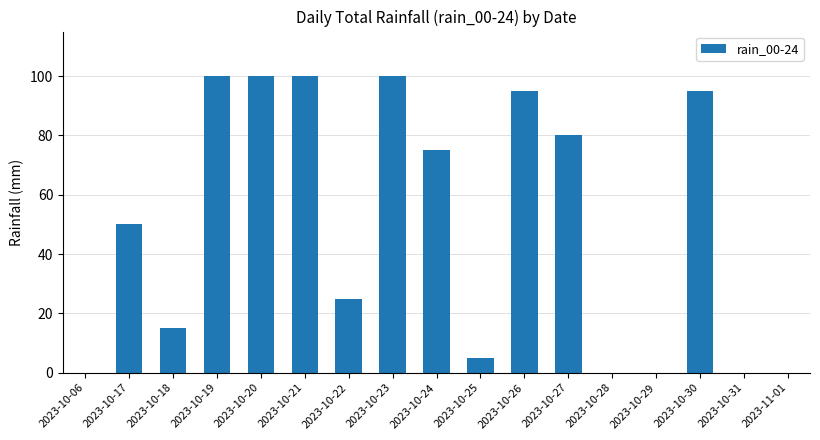

What is the average value?

49